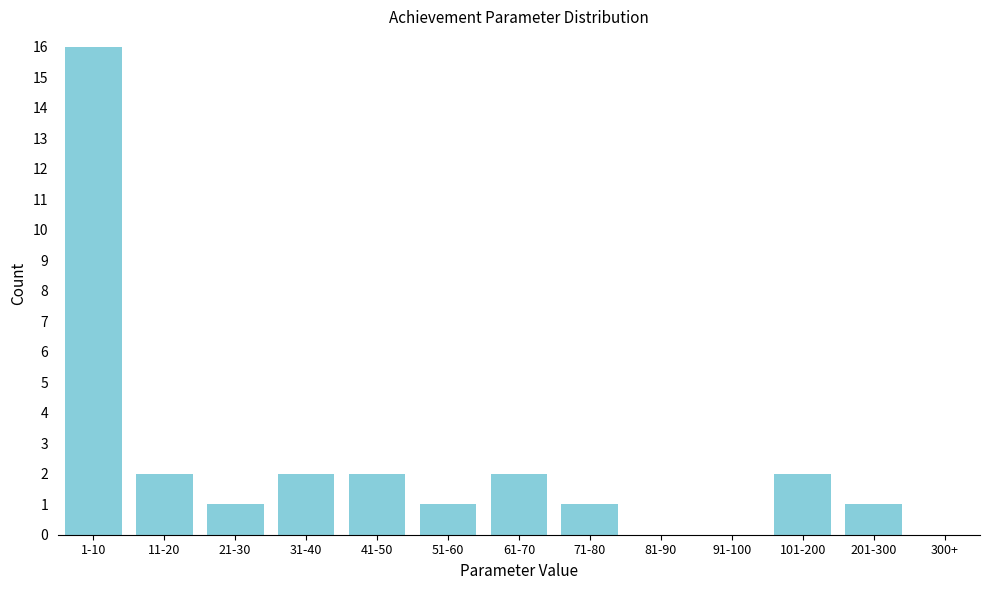

Reading right to left, list all the values displayed in this chart.

300+=0	201-300=1	101-200=2	91-100=0	81-90=0	71-80=1	61-70=2	51-60=1	41-50=2	31-40=2	21-30=1	11-20=2	1-10=16